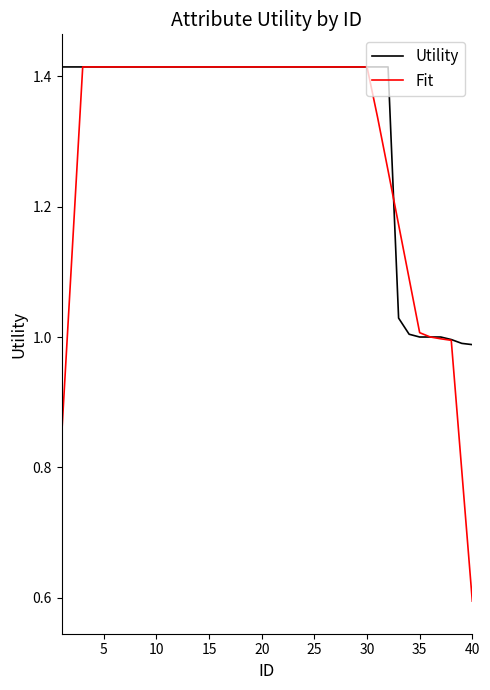

What is the minimum value shown in the chart?

0.6